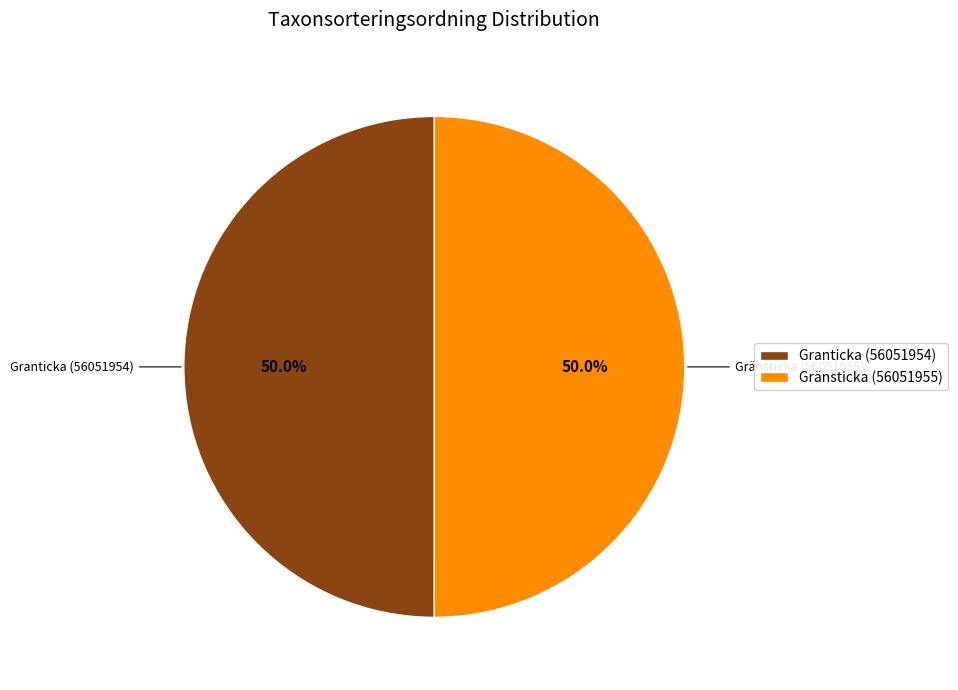

What percentage is NOT represented by Granticka (56051954)?

50.0%